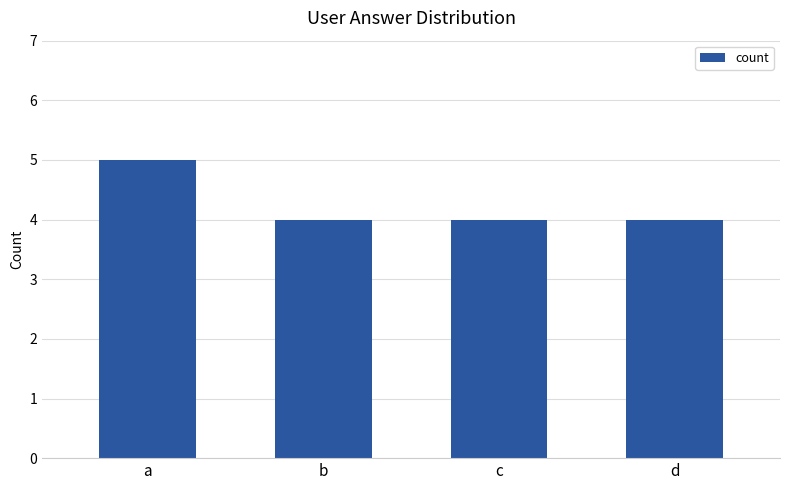

How many bars are there in total?

4